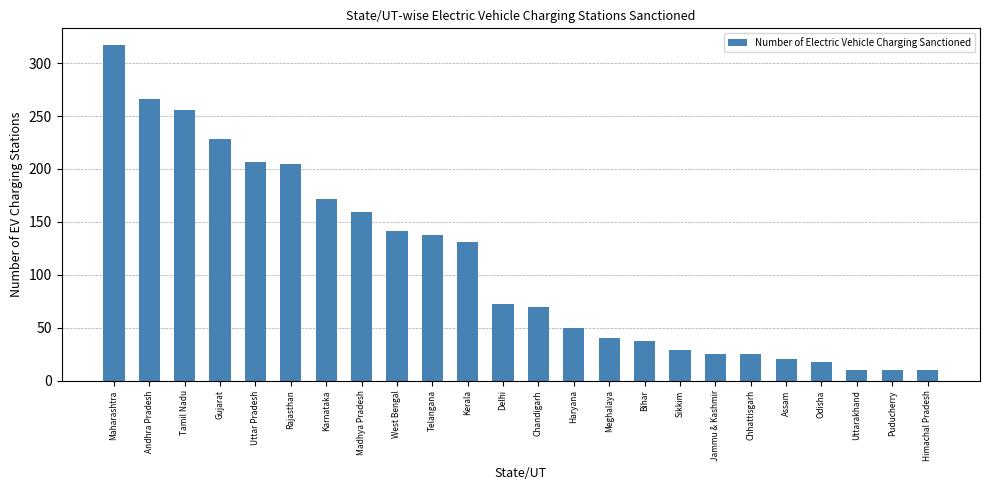

At which label is the value closest to 163?

Madhya Pradesh